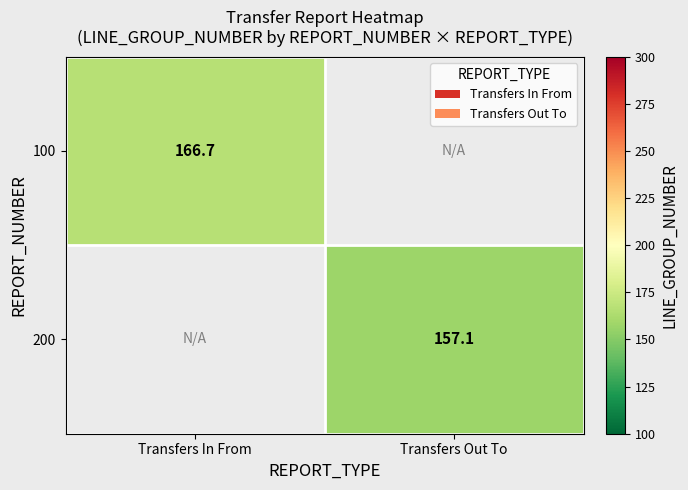

Is the value of 100 at Transfers In From greater than the value of 200 at Transfers Out To?

Yes